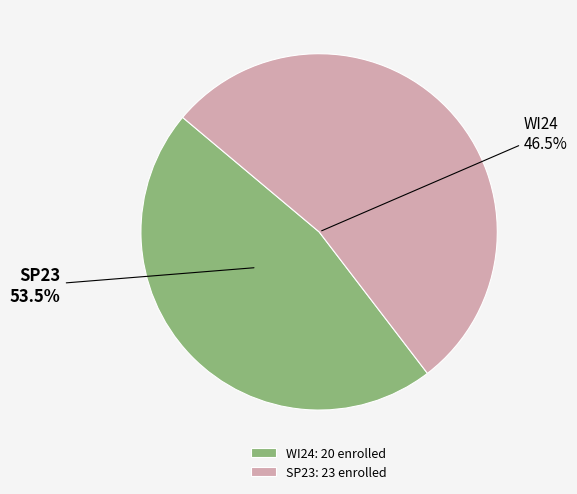

To the nearest percent, what is the average slice percentage?

50%